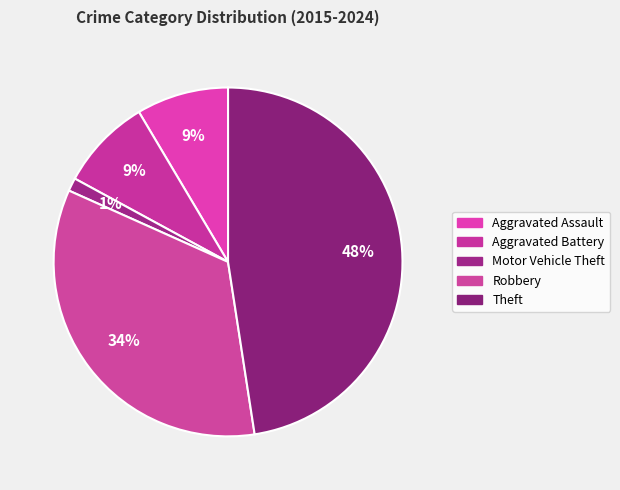

Approximately how many times larger is the value at Robbery compared to Theft?

0.7